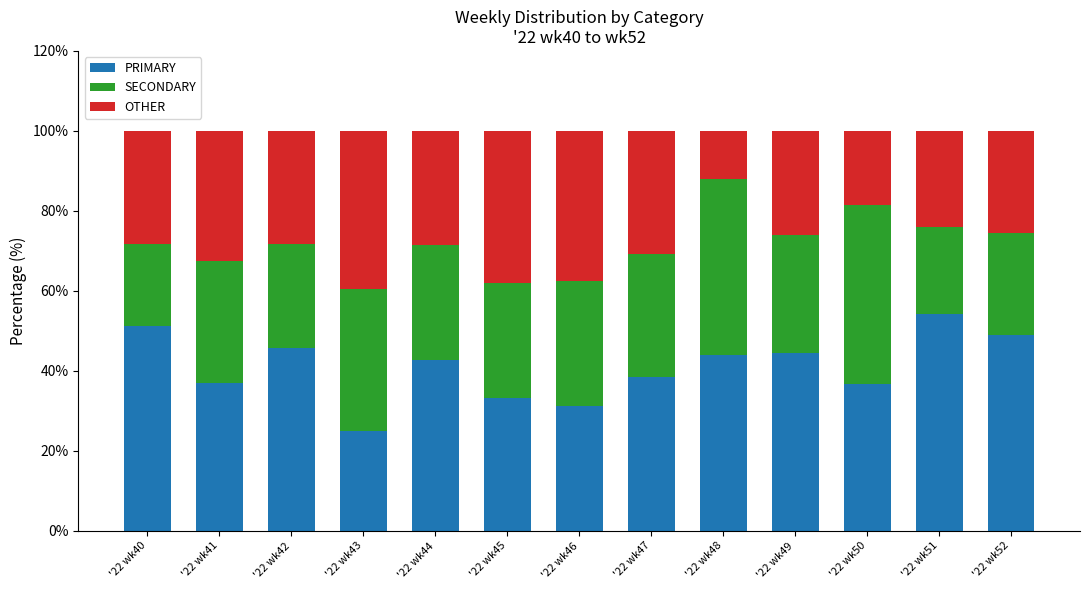

What is the difference between the second highest and second lowest values in the PRIMARY series?

20.0